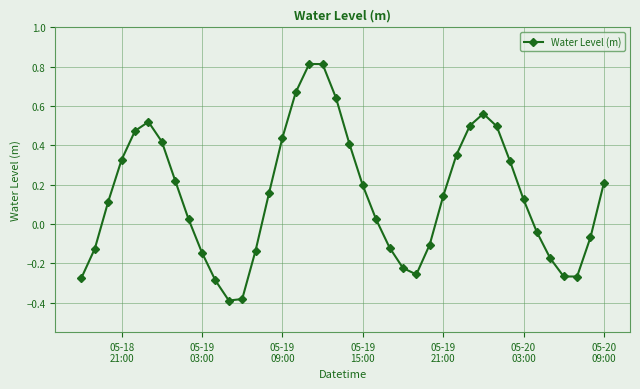

What is the maximum value shown in the chart?

0.8